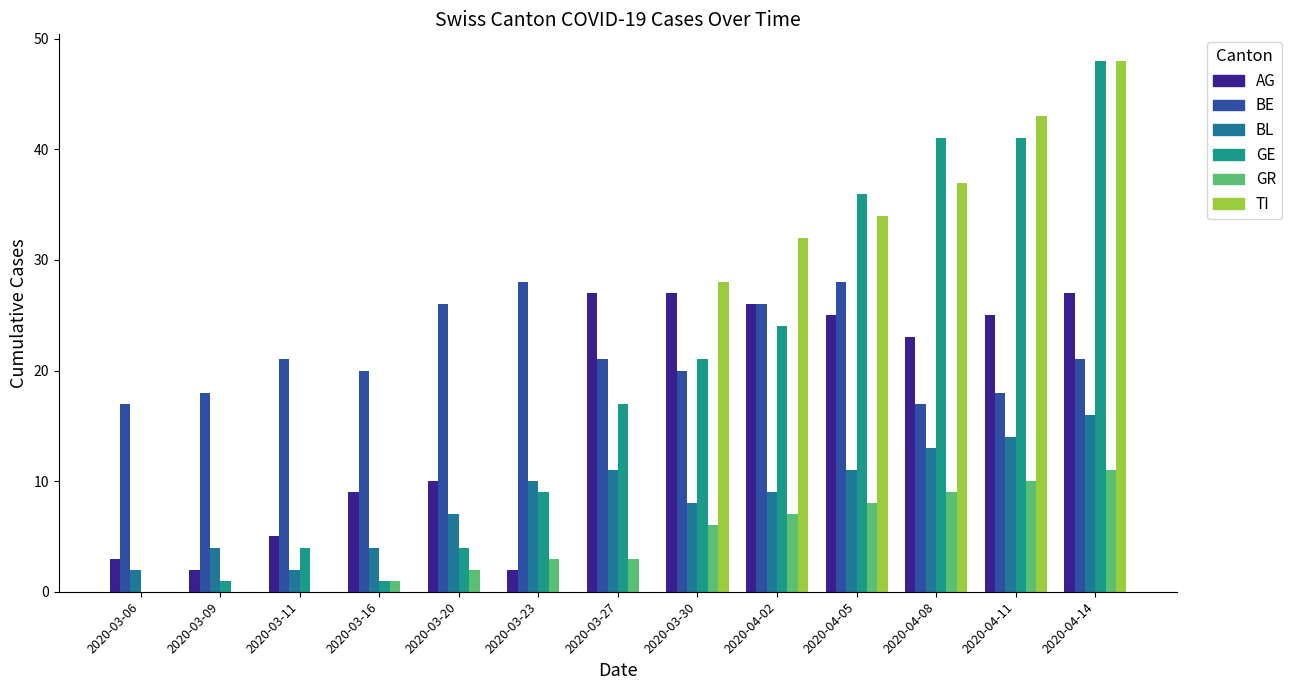

Which series has the largest total across all categories?

BE